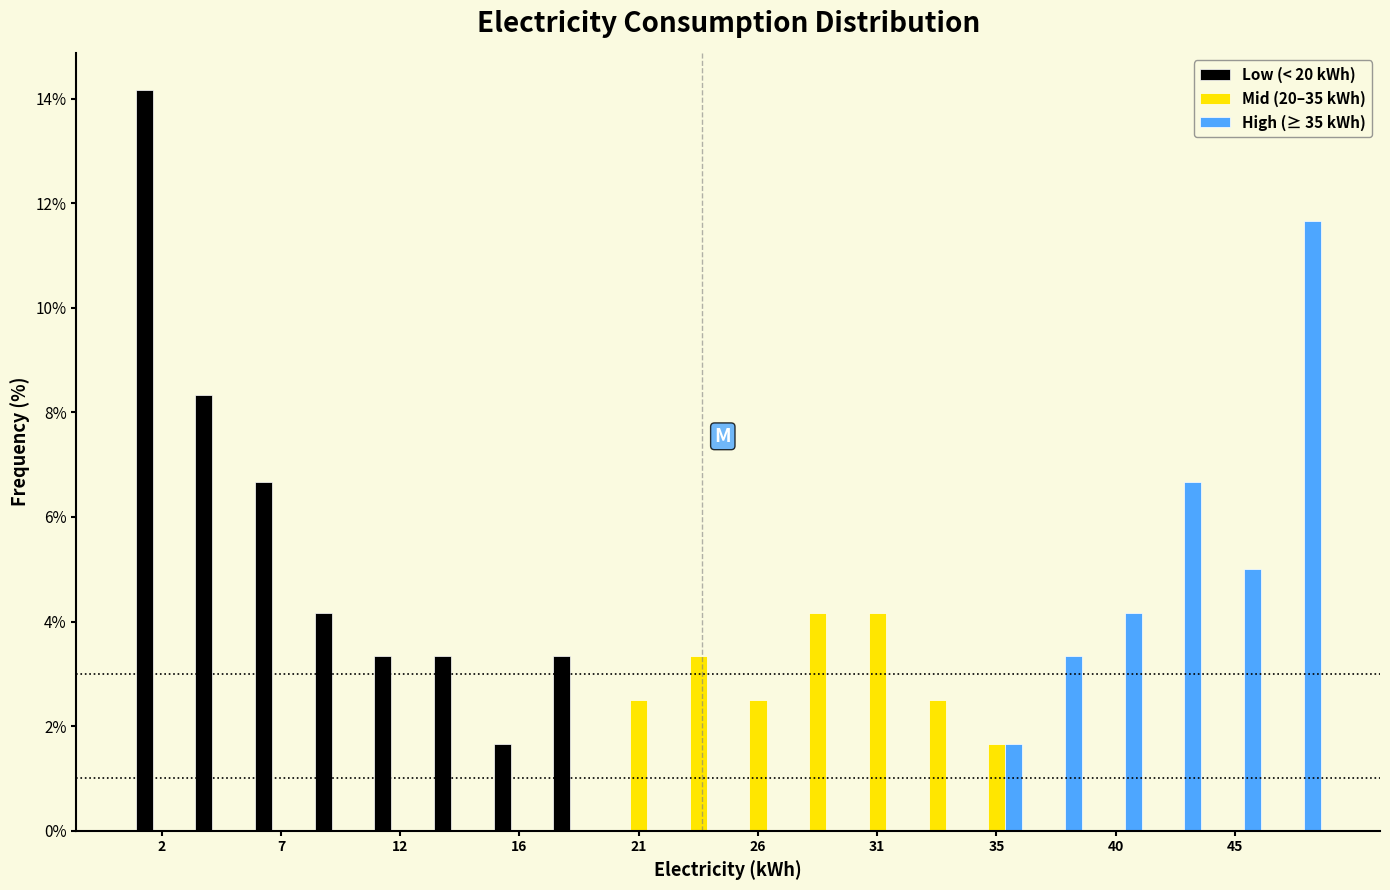

What is the height of the Low (< 20 kWh) bar covering 10.5 to 13.0 on the x-axis? Neither the bar edges nor the heights are printed on the chart, so give them approximately, as read against the axes.

3.4